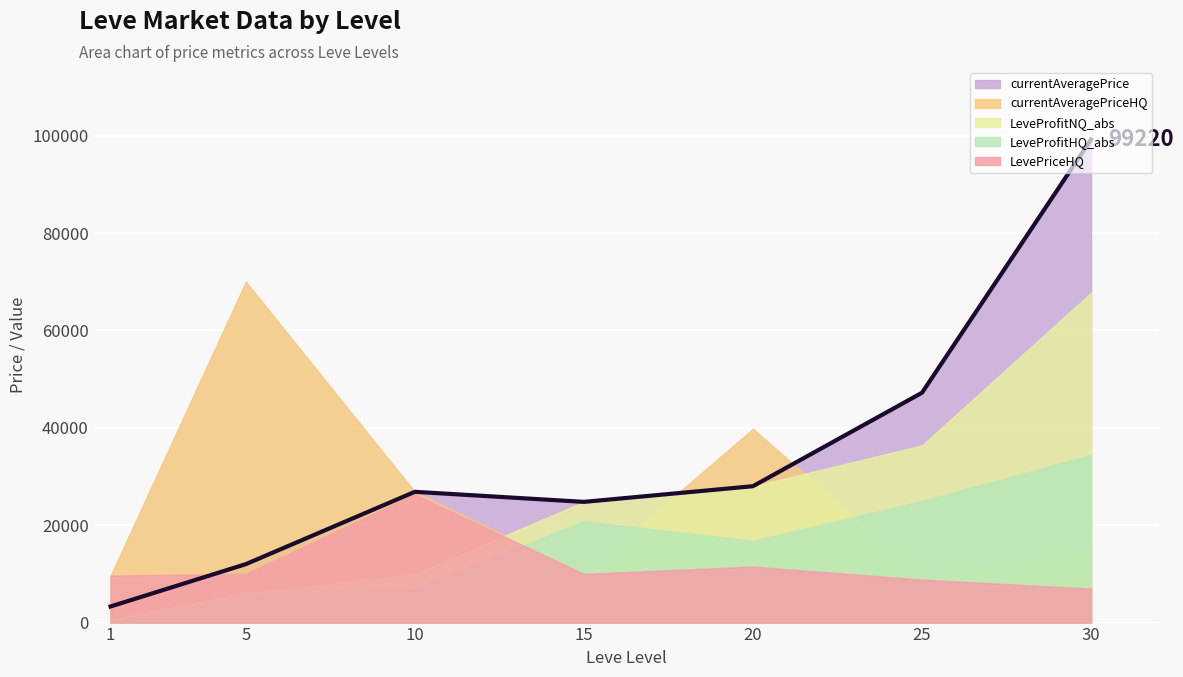

What is the sum of the currentAveragePrice values at 5 and 30?

111220.0